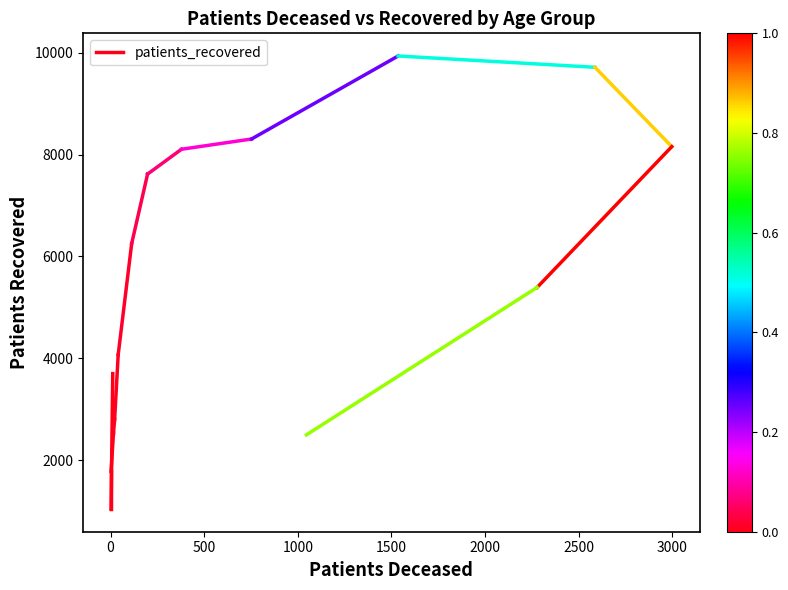

The value at 0 is 1044. True or false?

True